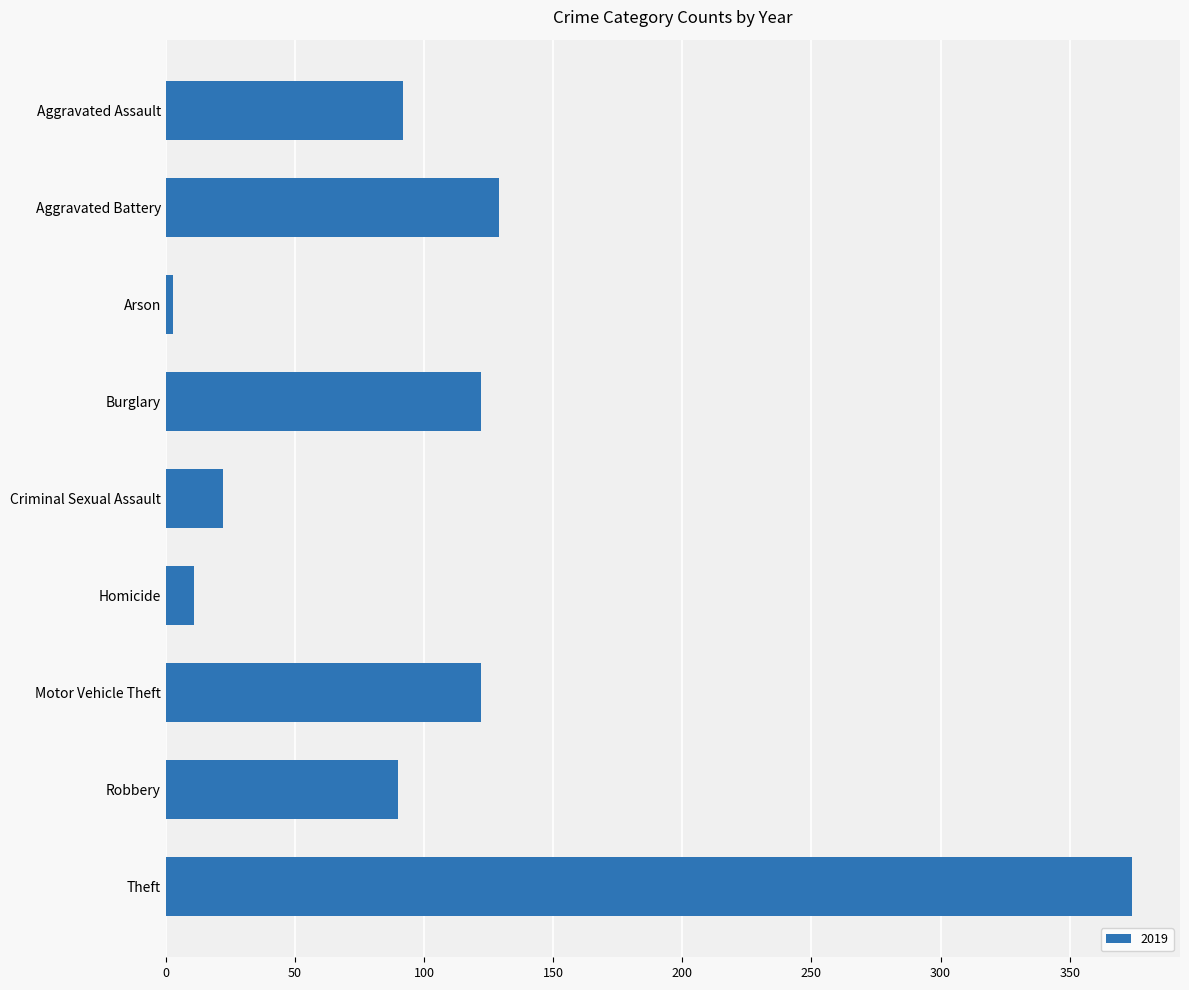

Is it true that the value at Theft is 87?

False